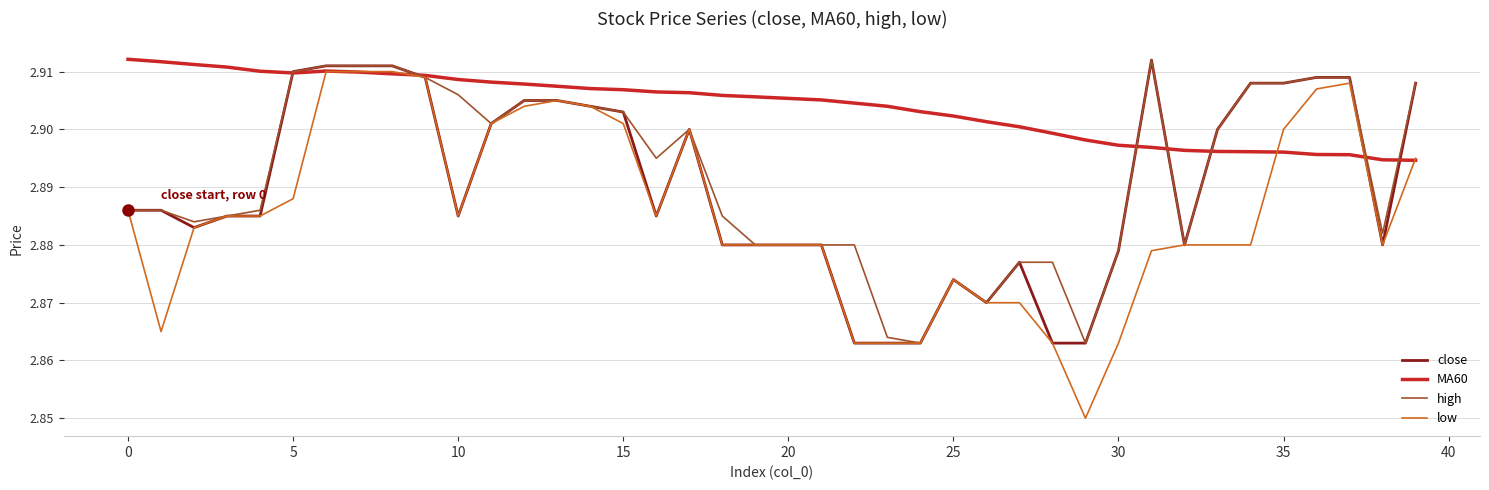

Which series has the largest total across all categories?

MA60